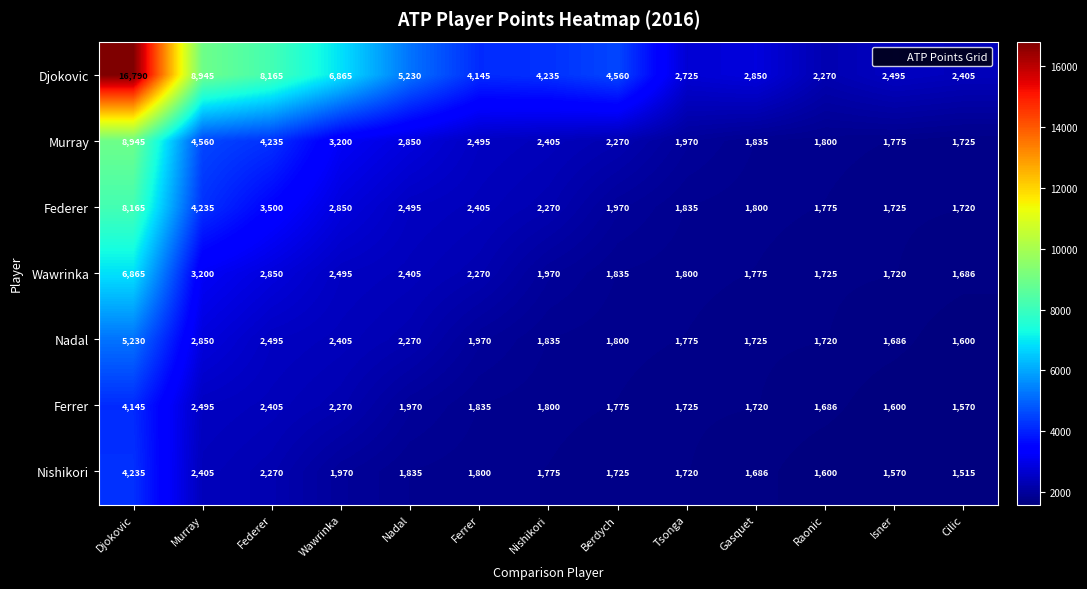

At Wawrinka, list the series in order from smallest to largest.

Nishikori, Ferrer, Nadal, Wawrinka, Federer, Murray, Djokovic